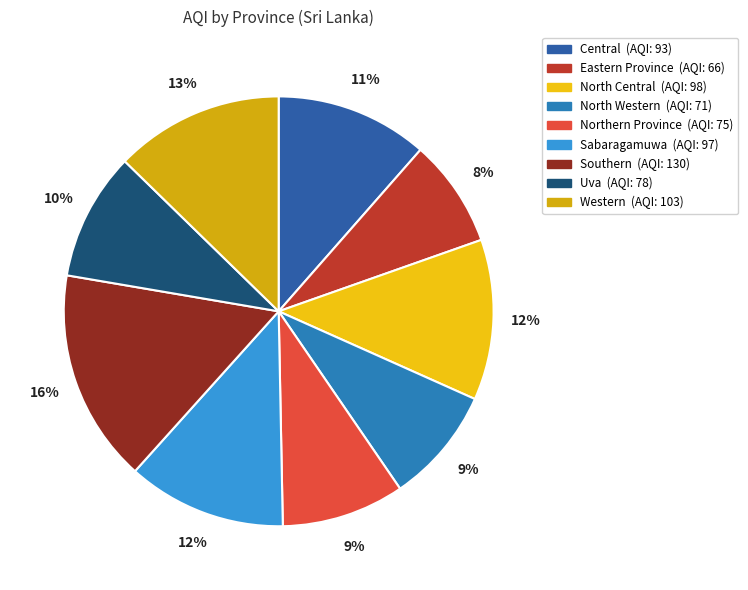

Is the sum of Southern and Uva greater than half?

No